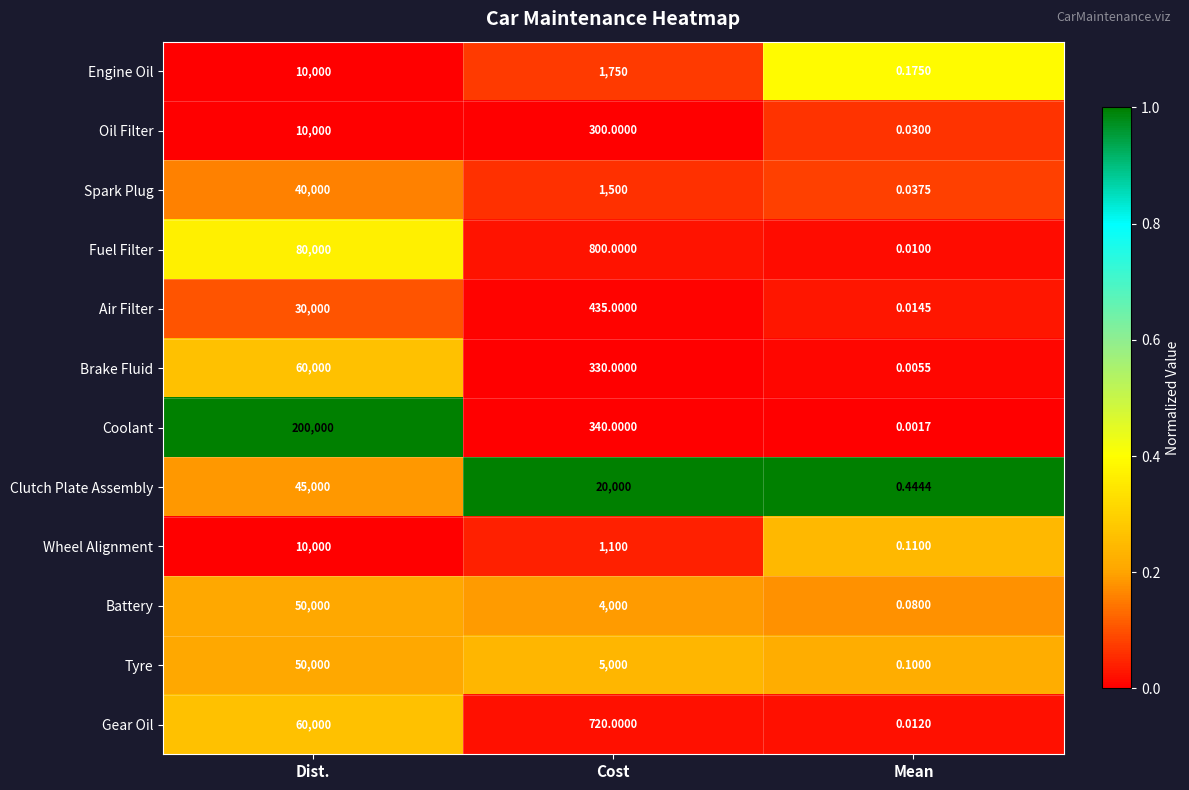

At which category is the sum across all series the highest?

Dist.